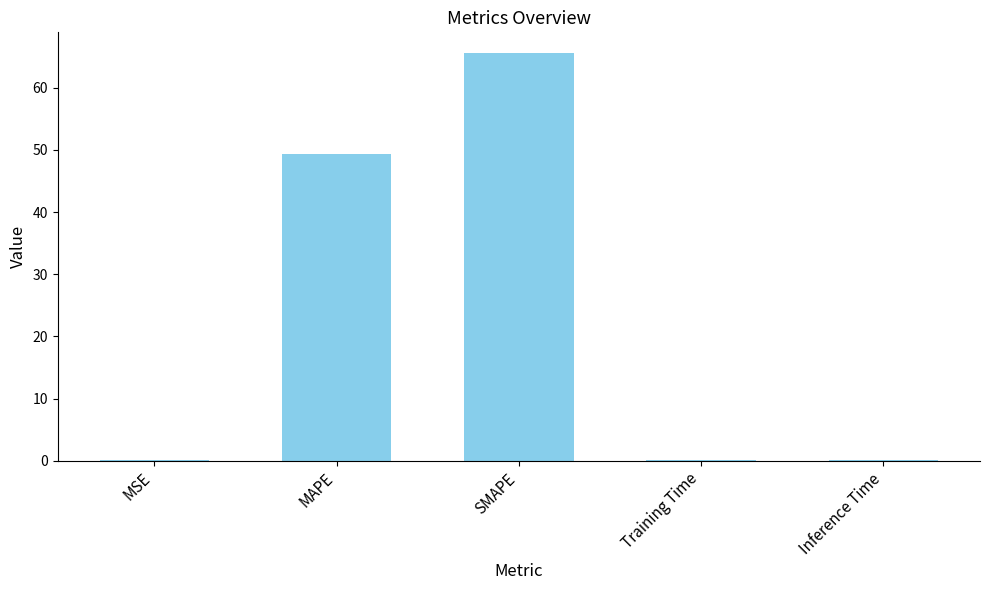

What is the sum of all values?

115.5